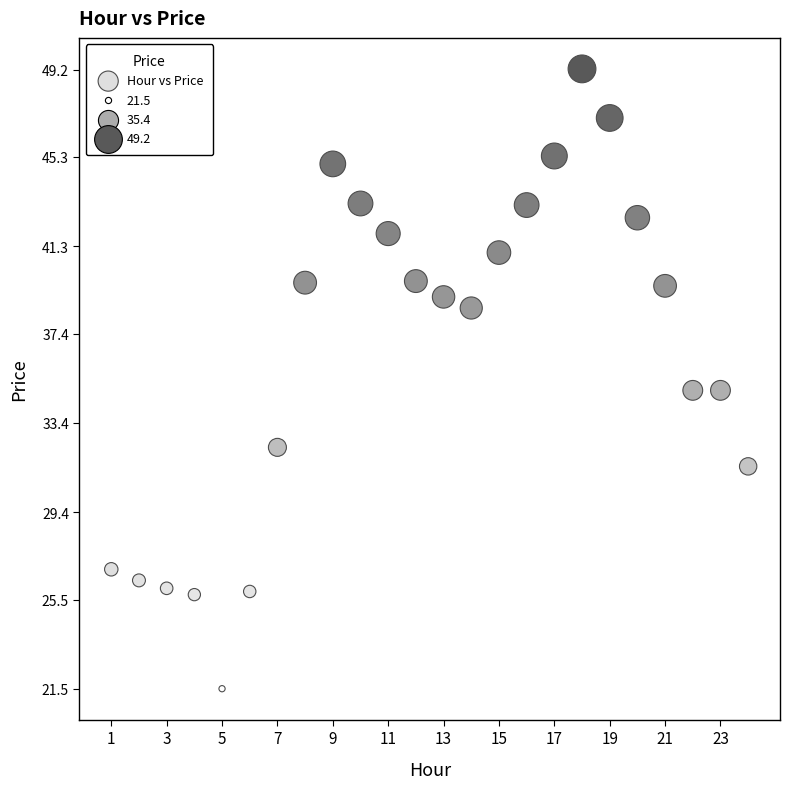

What is the range of X values (max minus min)?

23.0